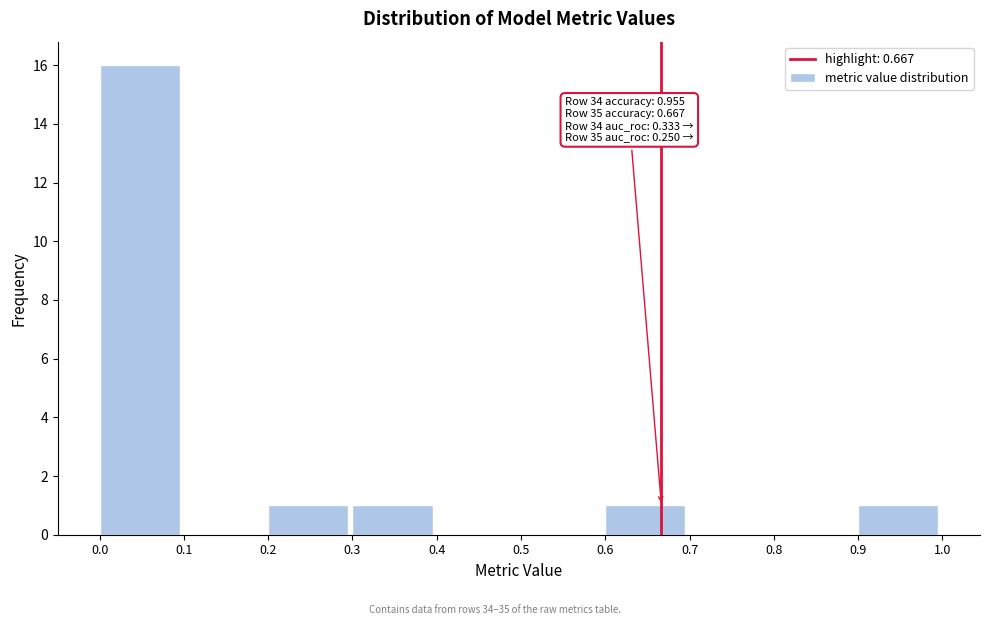

Which range on the x-axis has the tallest bar?

0.0 to 0.1